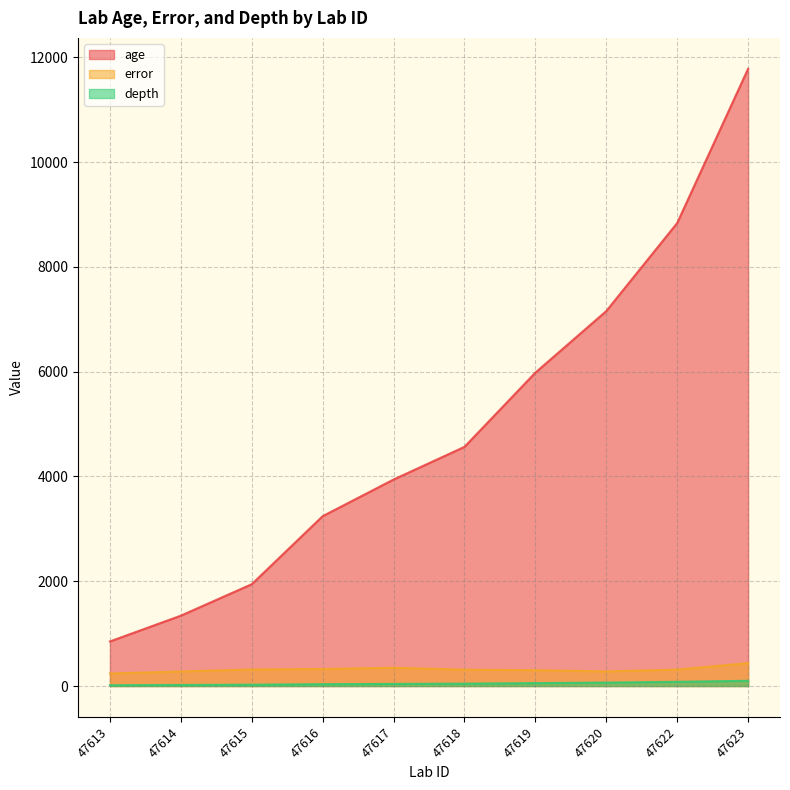

At 47619, list the series in order from smallest to largest.

depth, error, age